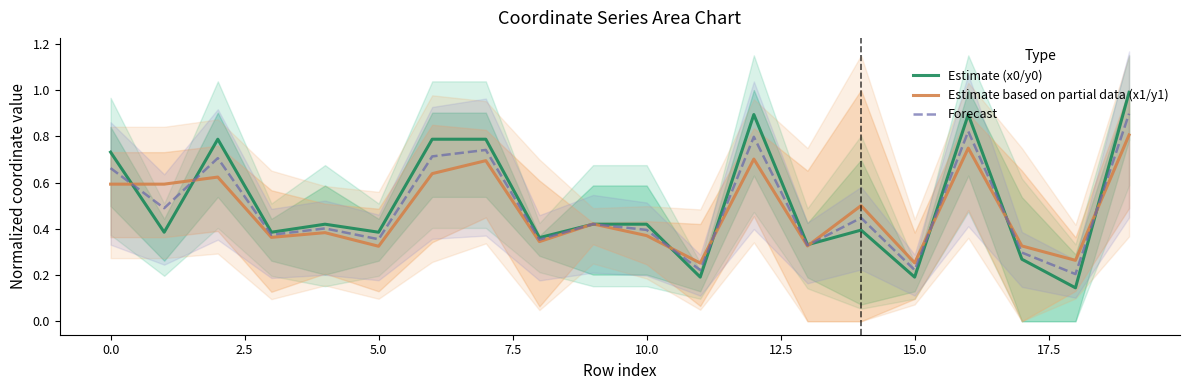

True or false: Estimate (x0/y0) has more than 1 points higher than both neighbors.

True